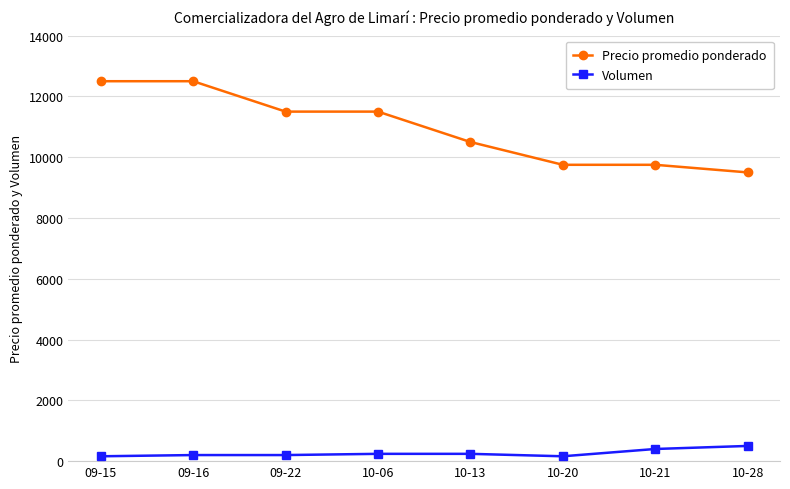

What is the average value of the Precio promedio ponderado series?

10938